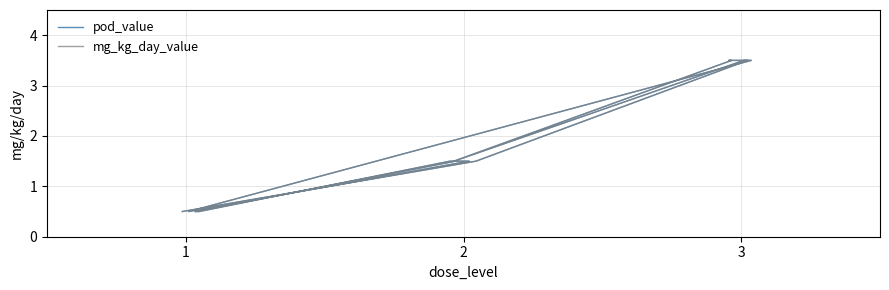

True or false: pod_value and mg_kg_day_value intersect in this chart.

False